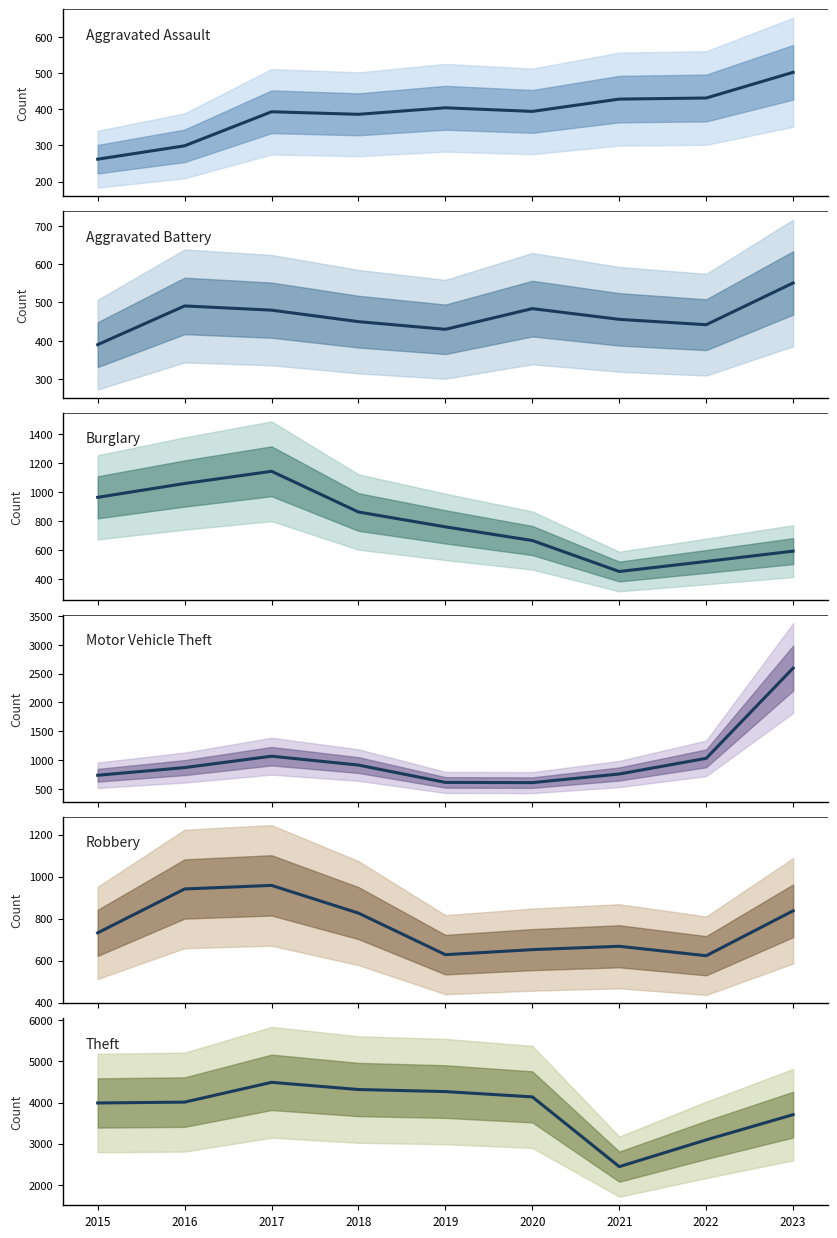

How many values in the Robbery series exceed 732?

4